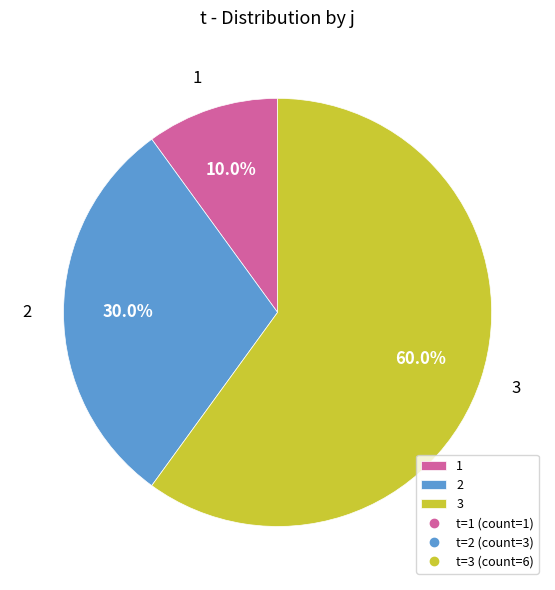

The 1 slice represents 1% of the pie. True or false?

False